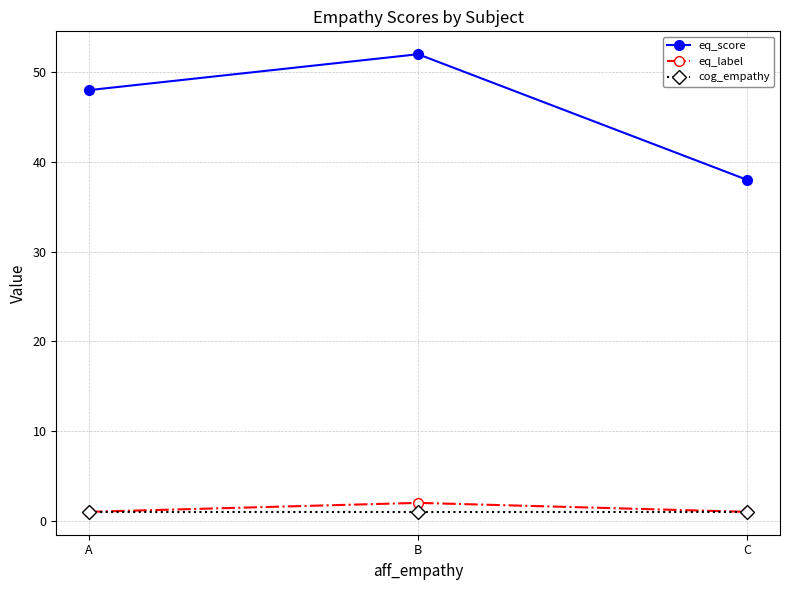

What is the sum of all eq_label values?

4